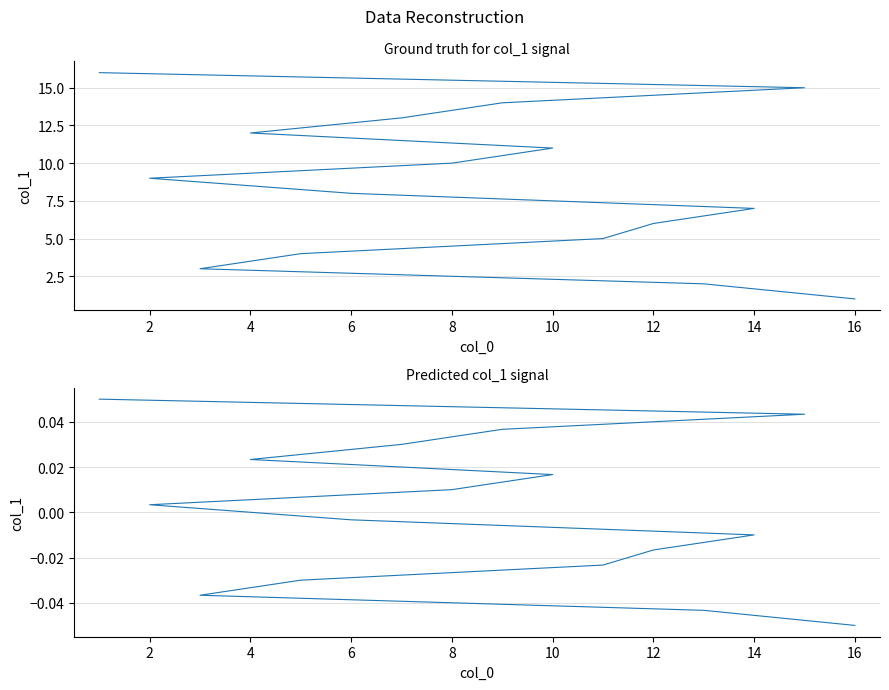

True or false: col_1 (scaled) and col_1 cross at least once.

False